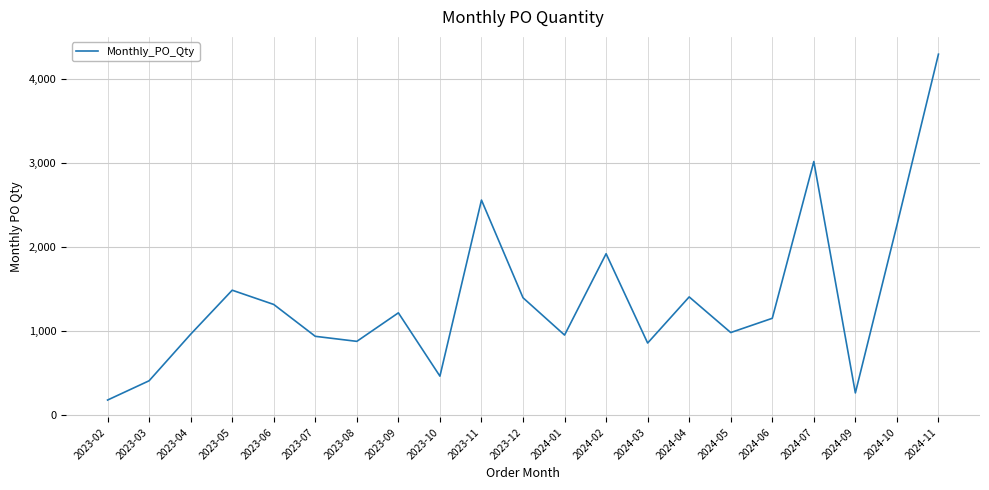

What is the smallest value displayed?

175